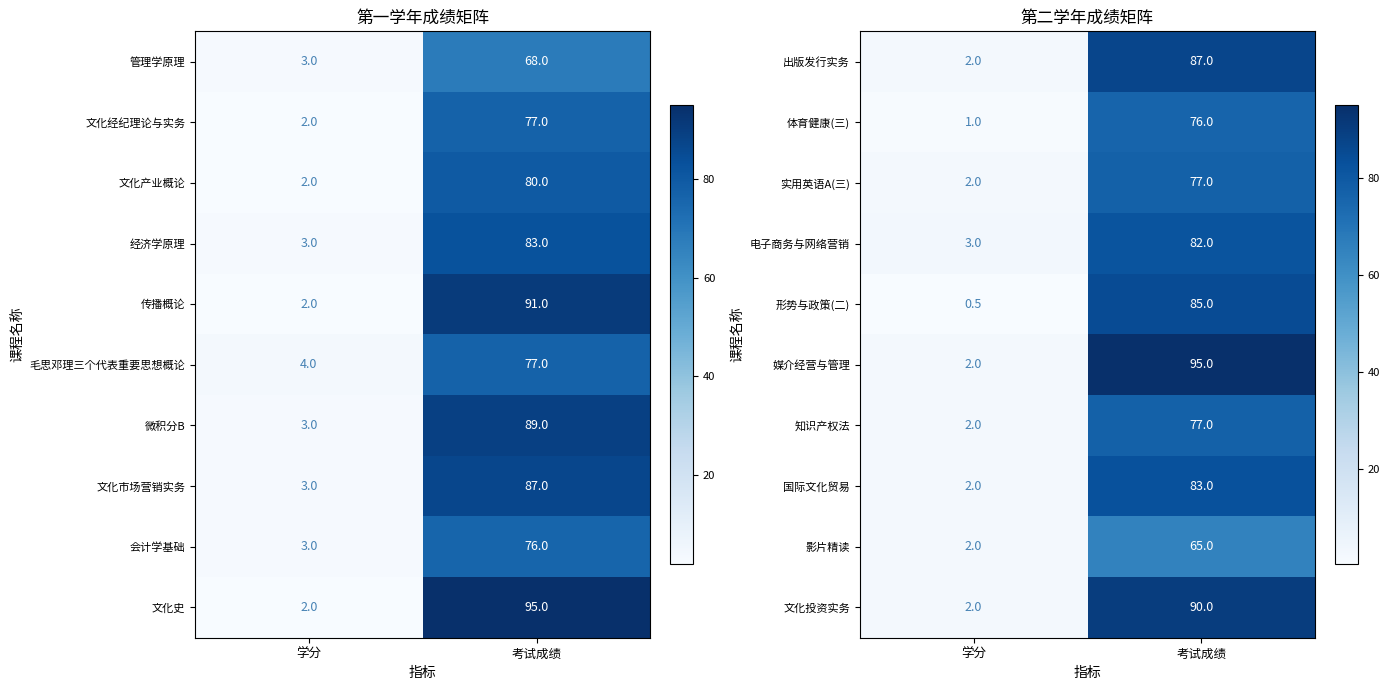

What is the smallest value displayed?

0.5